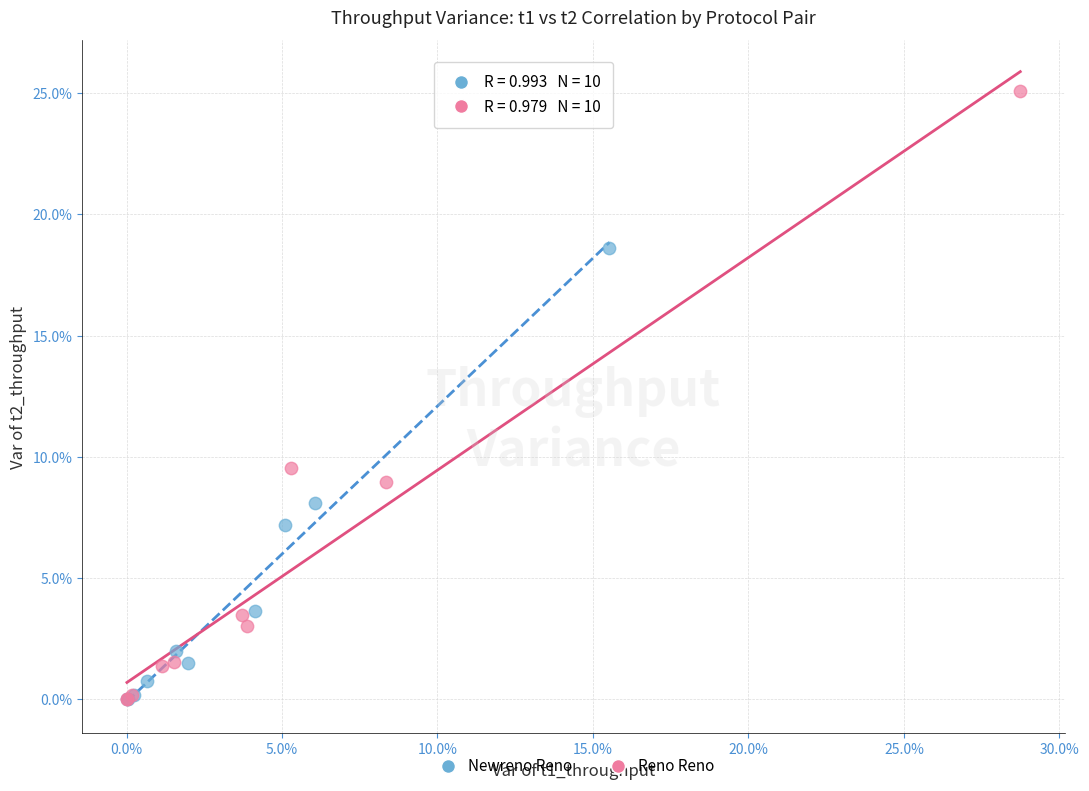

What are all the series names shown in the legend?

Newreno Reno, Reno Reno